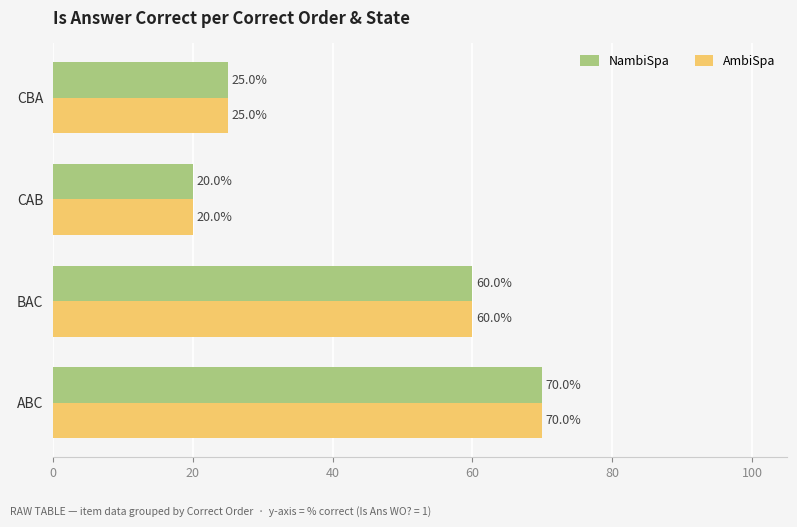

What are all the series names shown in the legend?

NambiSpa, AmbiSpa